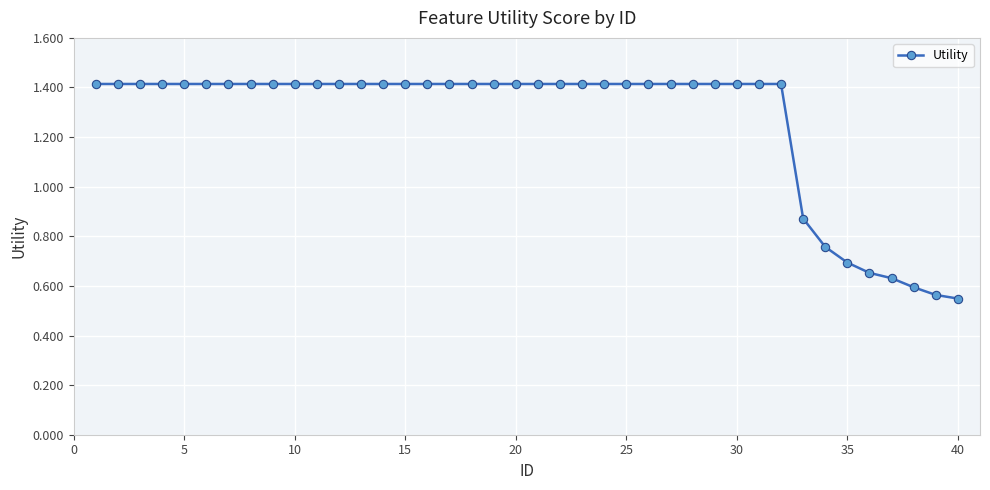

How many lines are shown in the chart?

1